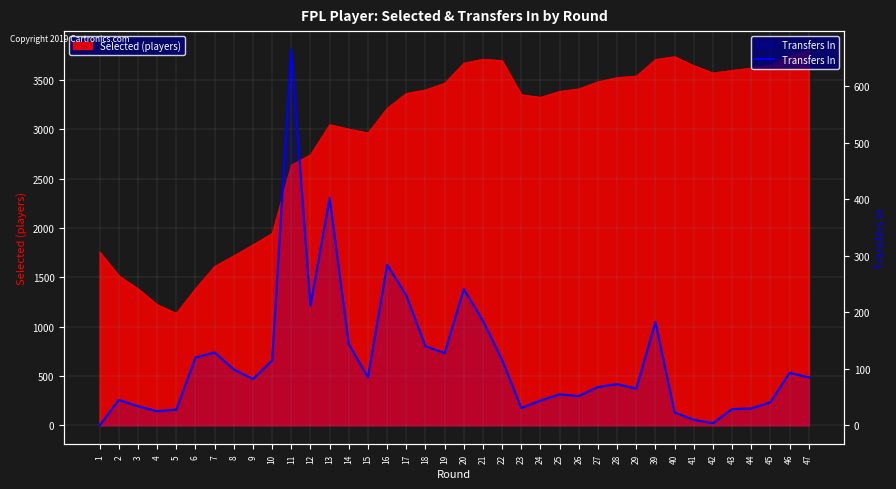

What is the value of the 34th point from the left?

29